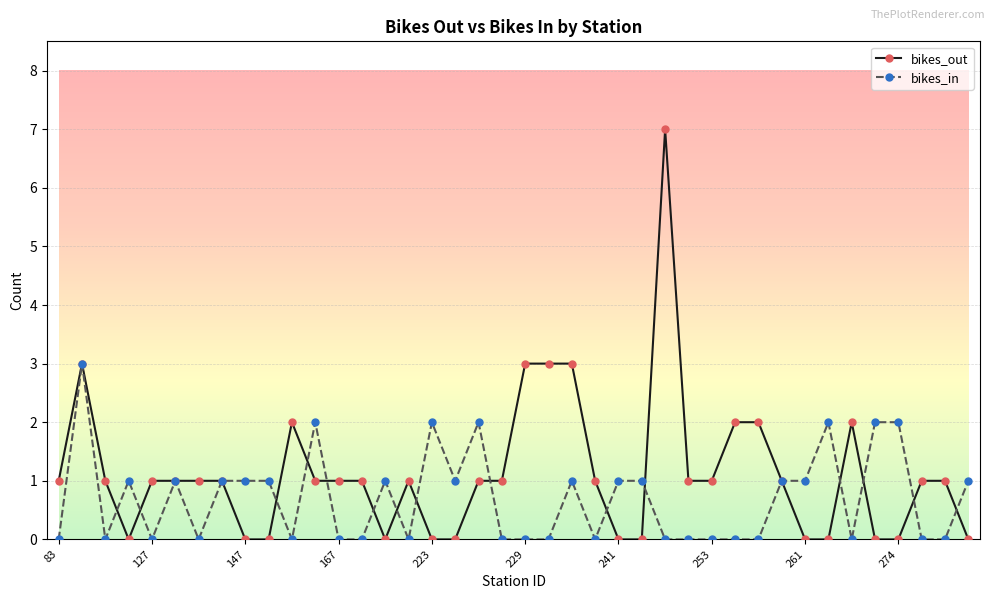

Count the number of data series in this chart.

2